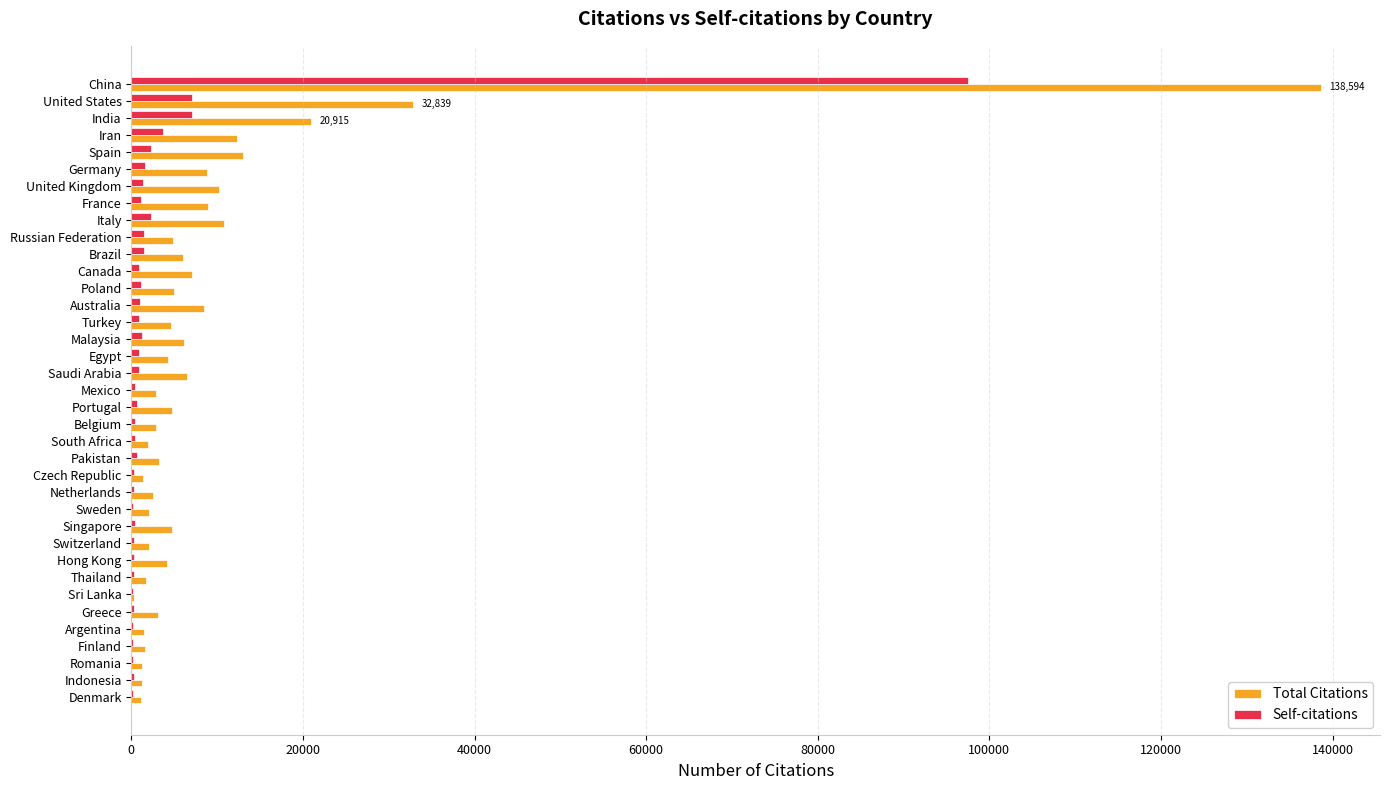

What is the average value of the Total Citations series?

9565